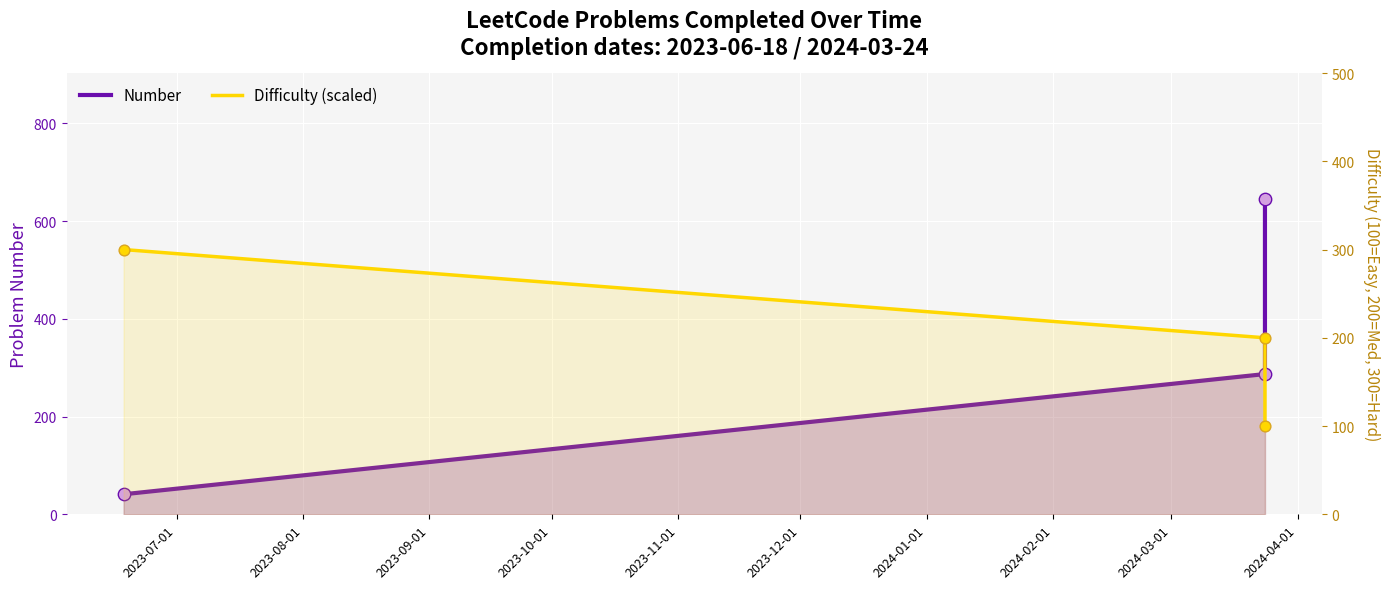

Which series reaches the maximum Y coordinate?

Number